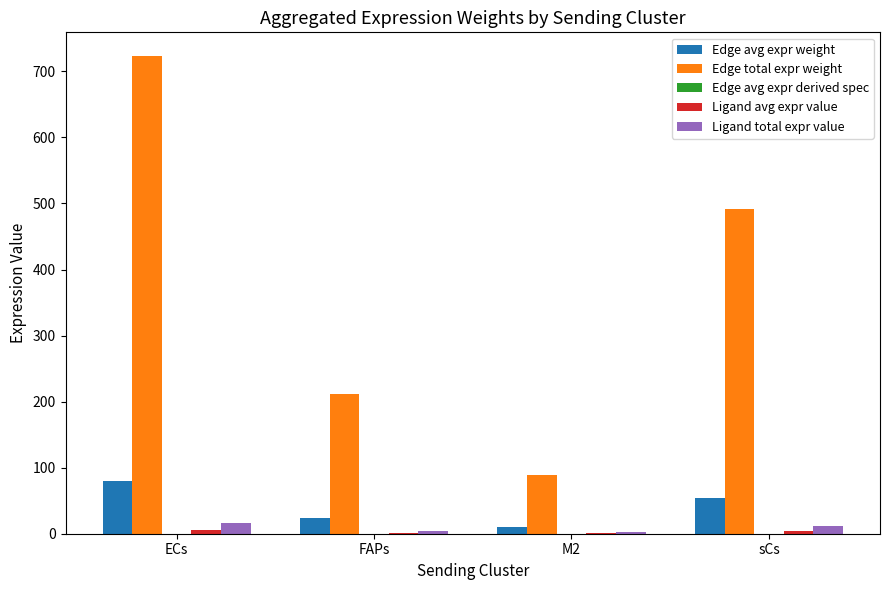

How many values in the Edge avg expr weight series exceed 54?

2